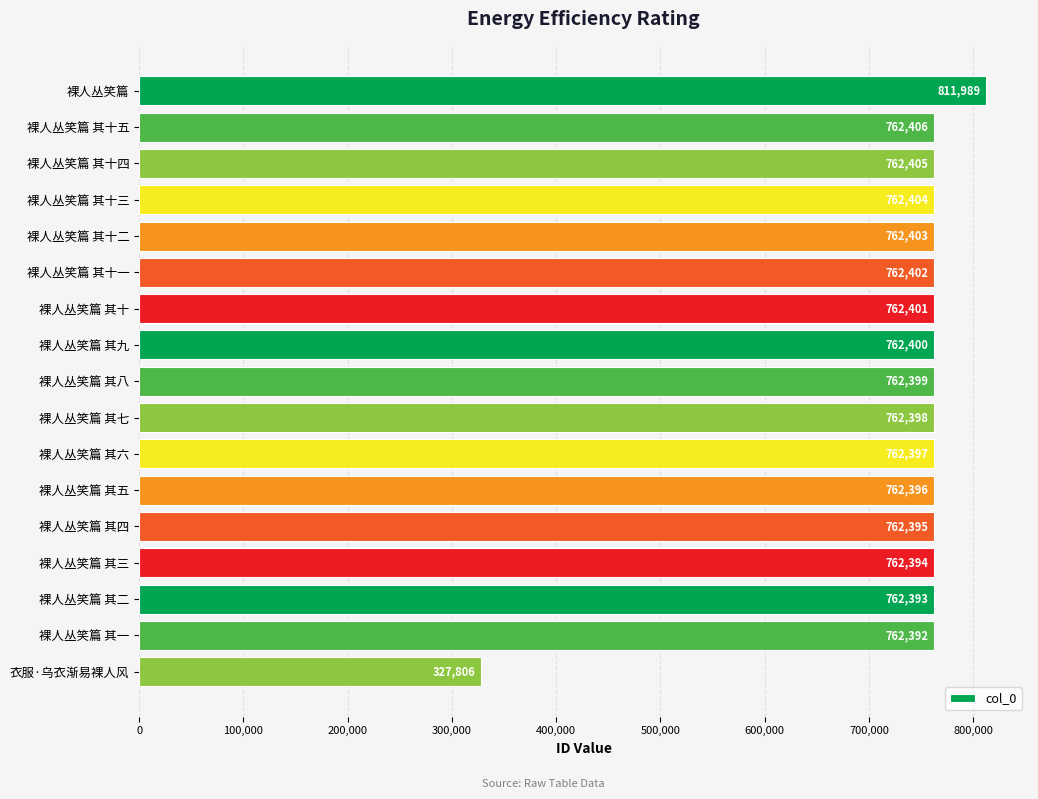

What is the maximum value shown in the chart?

811989